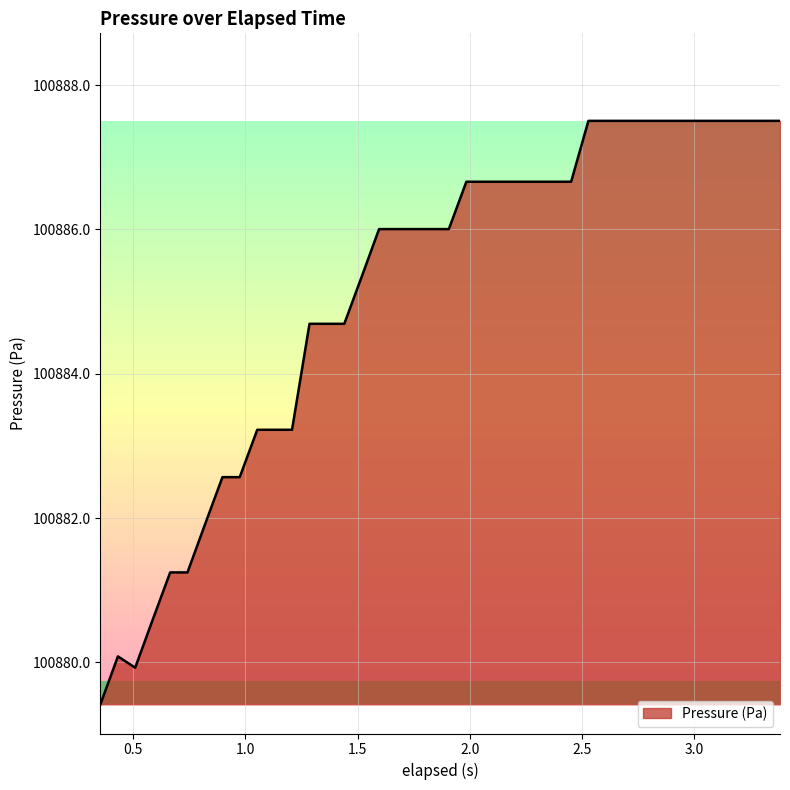

Does the chart have visible grid lines?

Yes